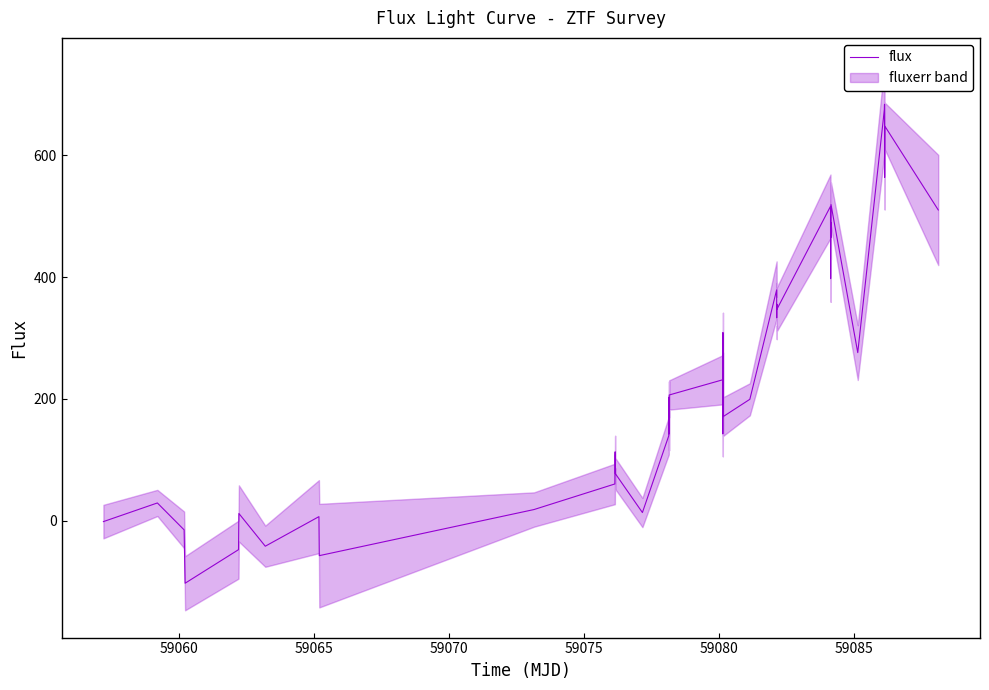

Count the number of data series in this chart.

1